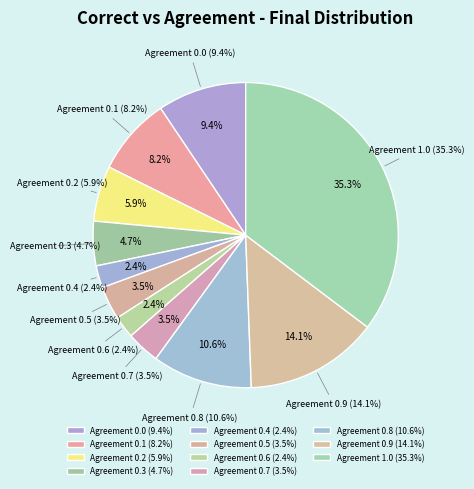

Which category has the smallest portion of the pie?

0.4